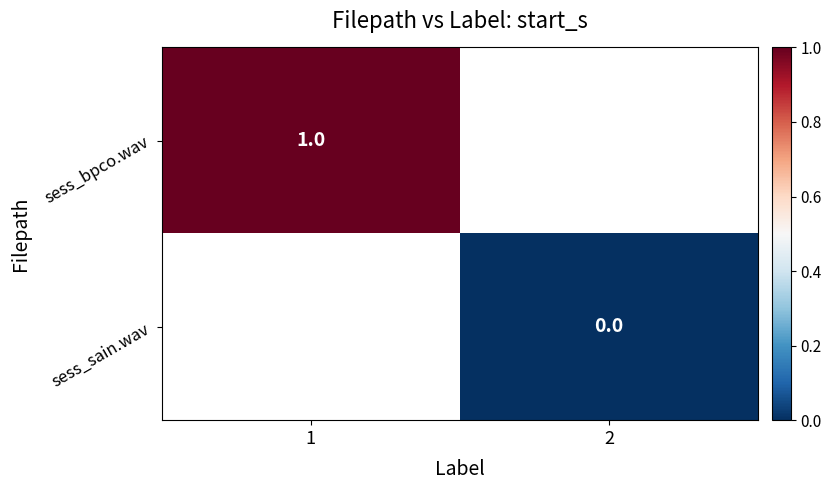

At how many categories does at least one series exceed 0?

1